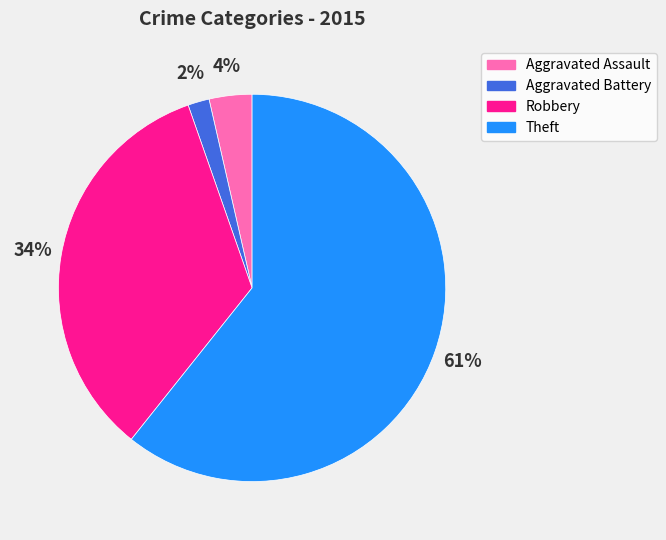

To the nearest percent, what is the average slice percentage?

25%